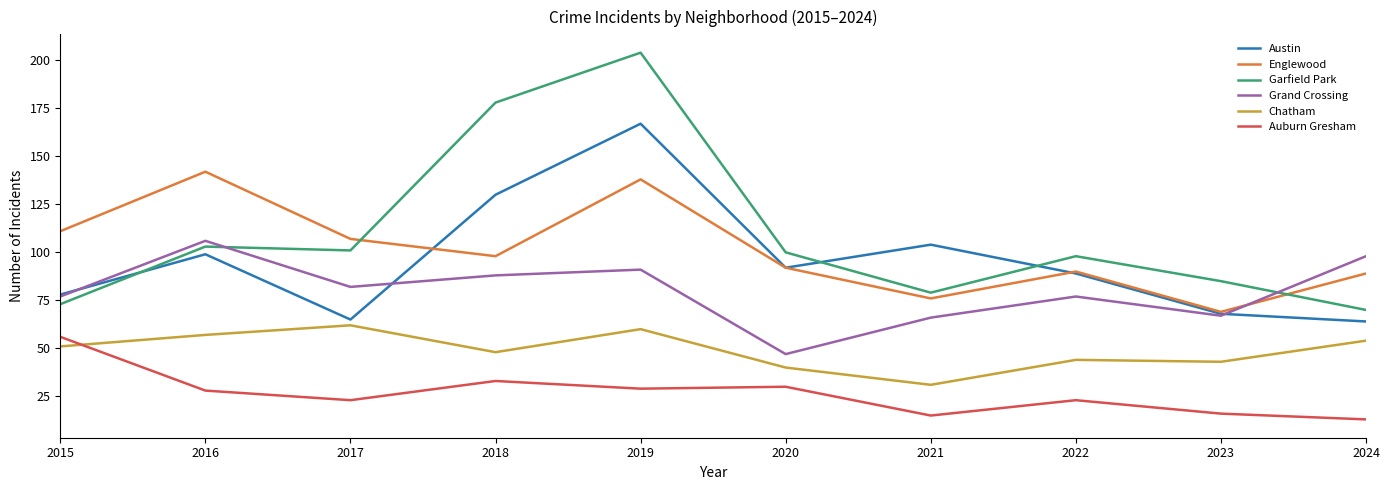

Which series changed the most between 2015 and 2017?

Auburn Gresham